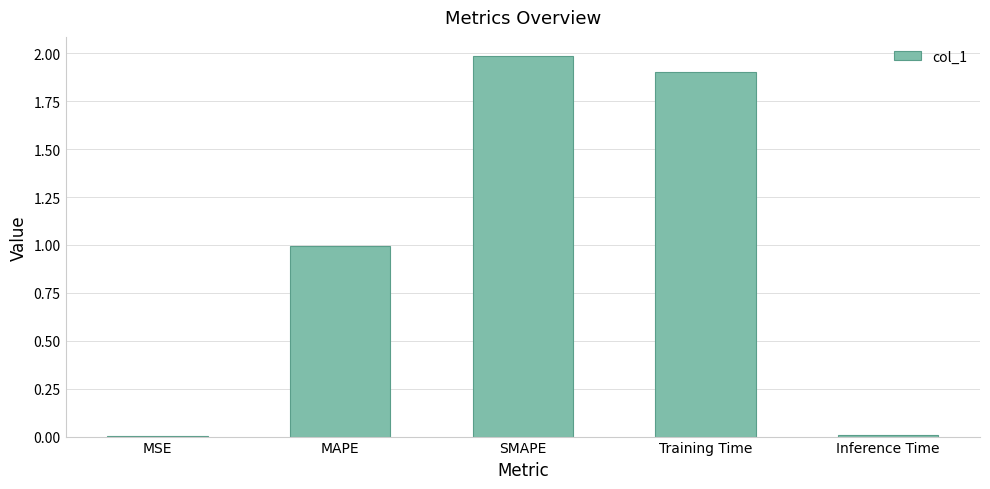

What is the maximum value shown in the chart?

2.0